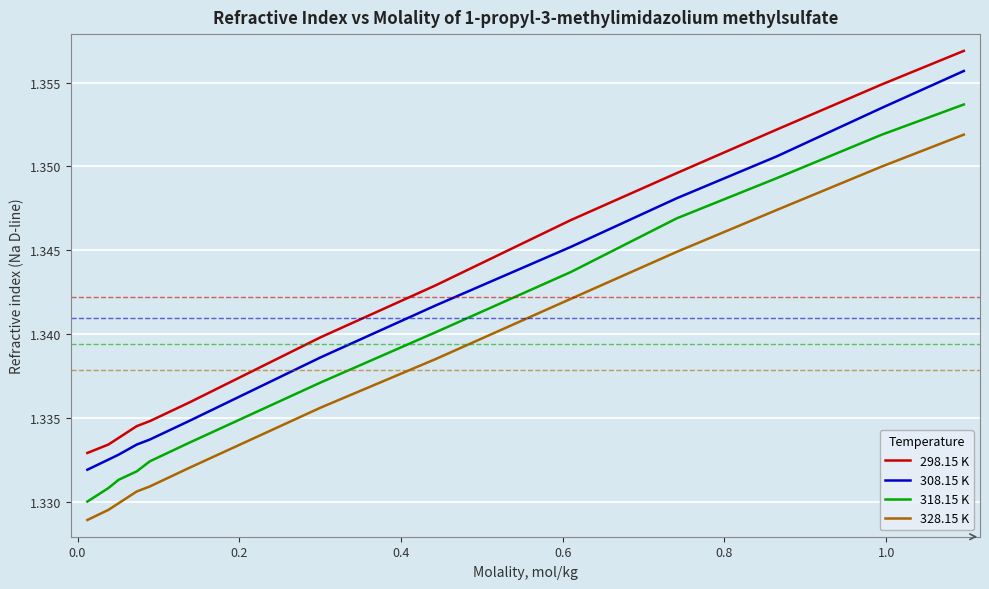

Which series has the widest spread of values?

298.15 K